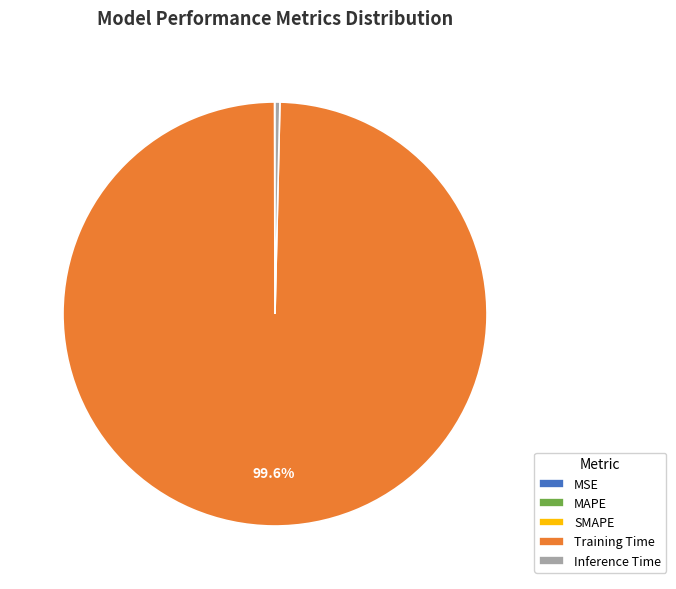

Which category has the biggest portion of the pie?

Training Time